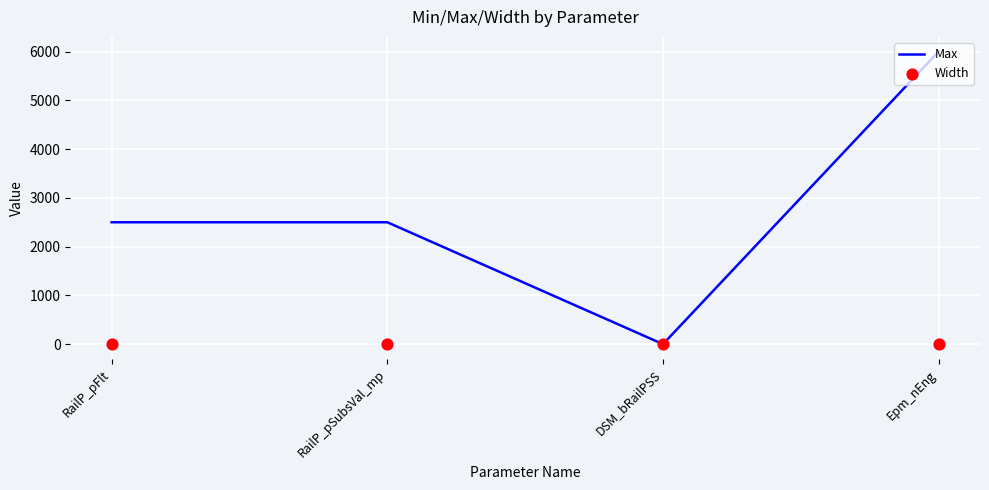

Which series reaches the maximum Y coordinate?

Max